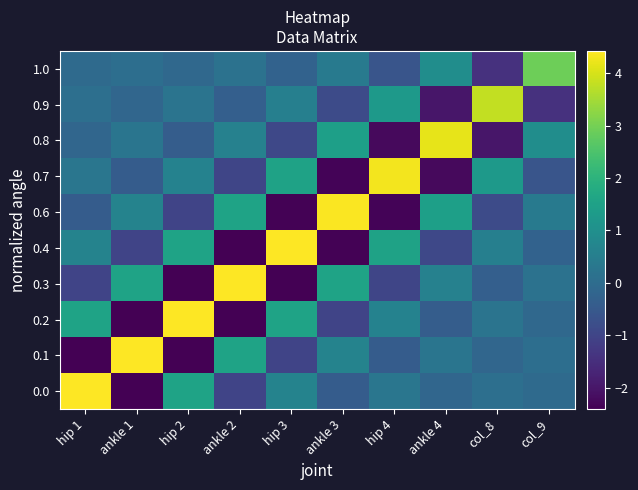

Which label corresponds to the smallest value in the chart?

ankle 1